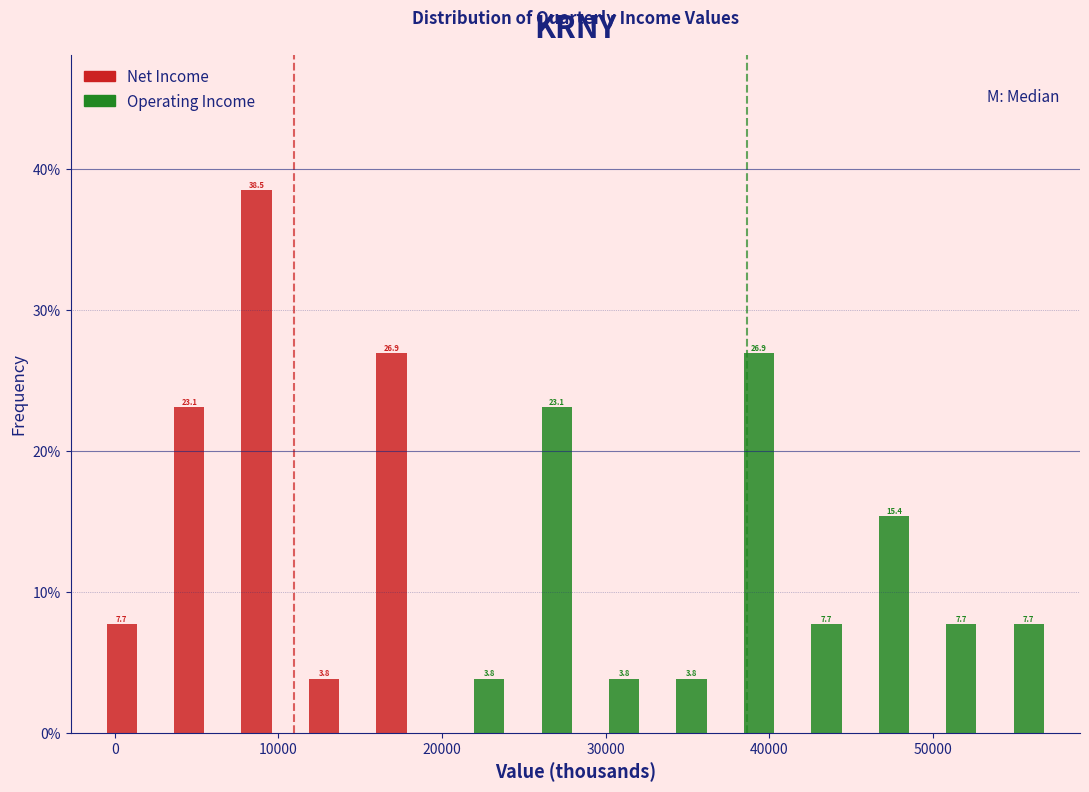

In the Net Income series, which range on the x-axis has the tallest bar?

8000 to 12000